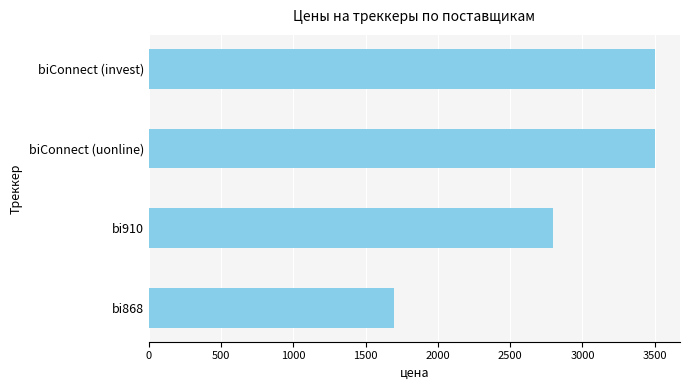

What is the maximum value shown in the chart?

3500